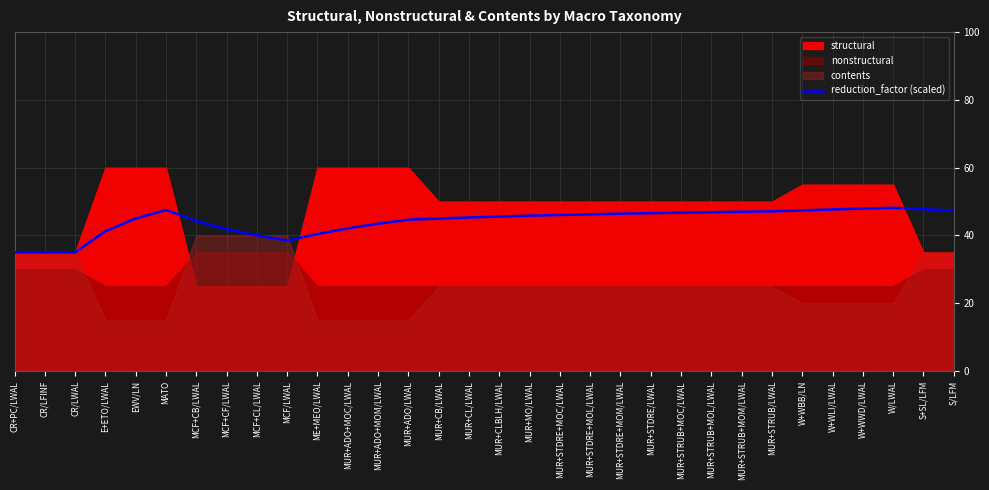

What is the average value?

44.2